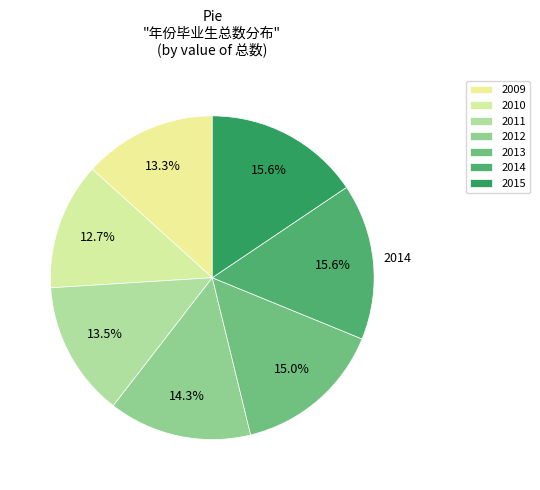

How many slices are in this pie chart?

7